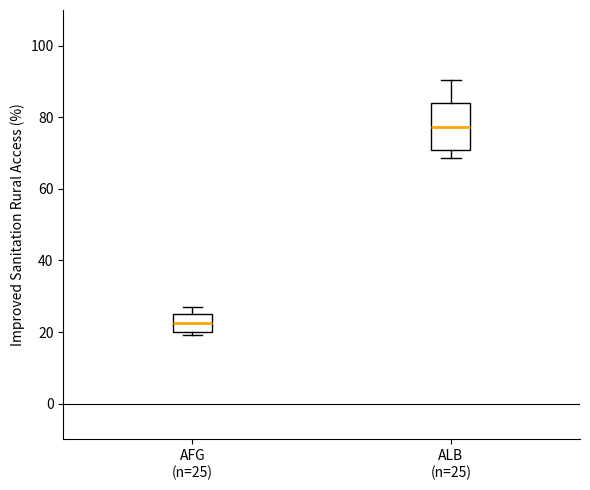

Comparing the boxes themselves (not the whiskers), which one is the tallest?

ALB (n=25)